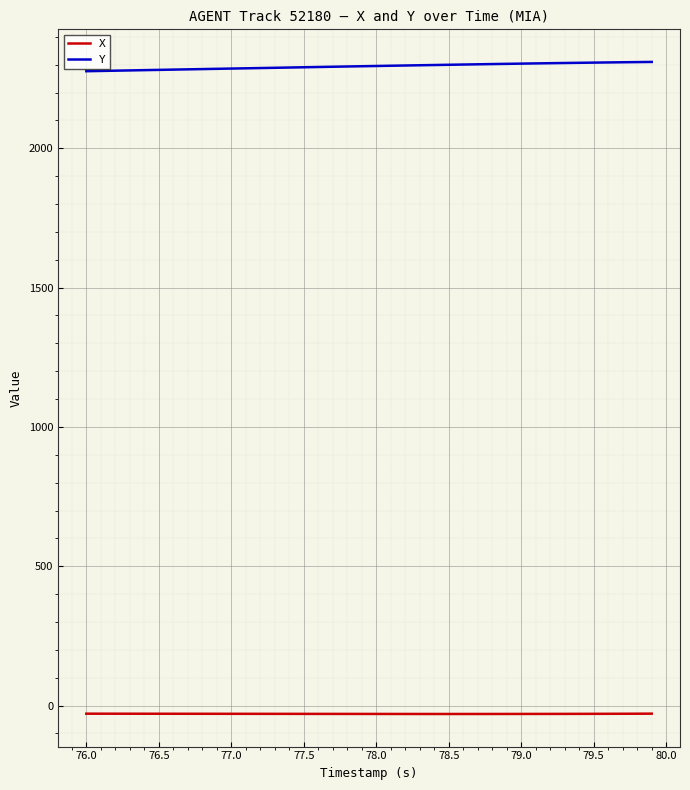

How many values in the Y series are below 2295?

20